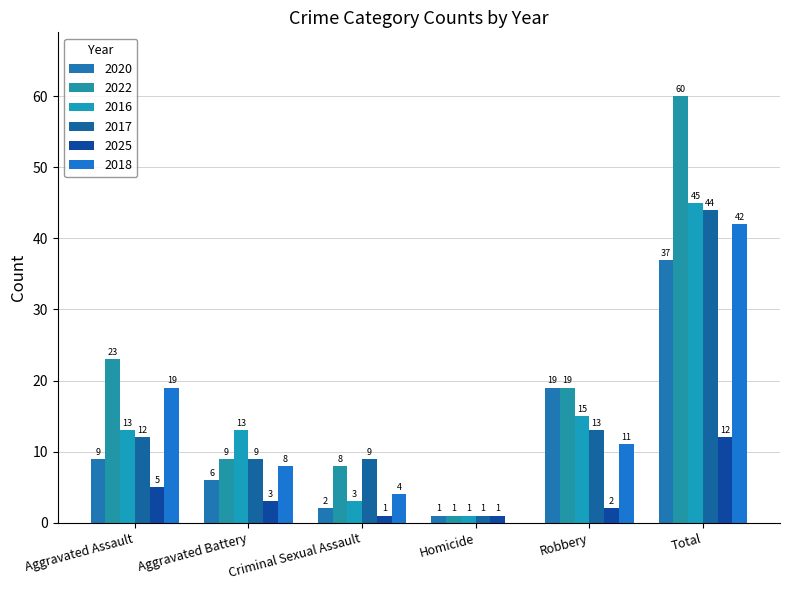

Rank the series at Criminal Sexual Assault from highest to lowest value.

2017, 2022, 2018, 2016, 2020, 2025